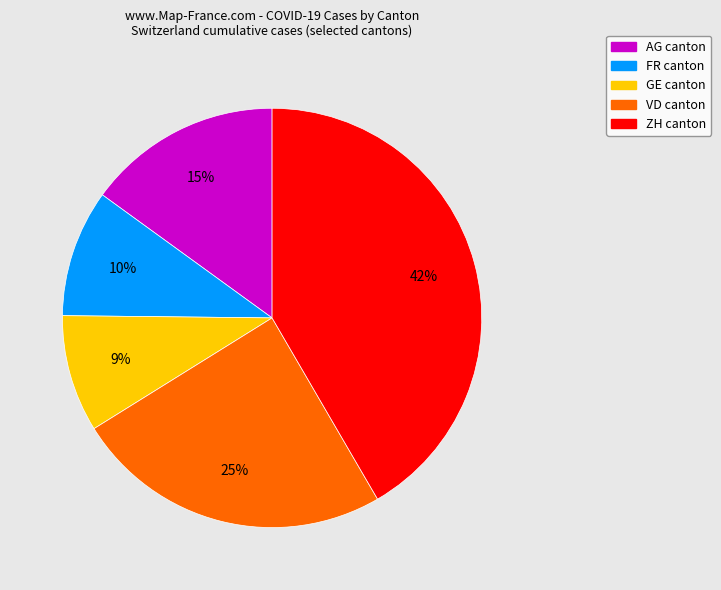

Is there any slice that represents more than half of the pie?

No